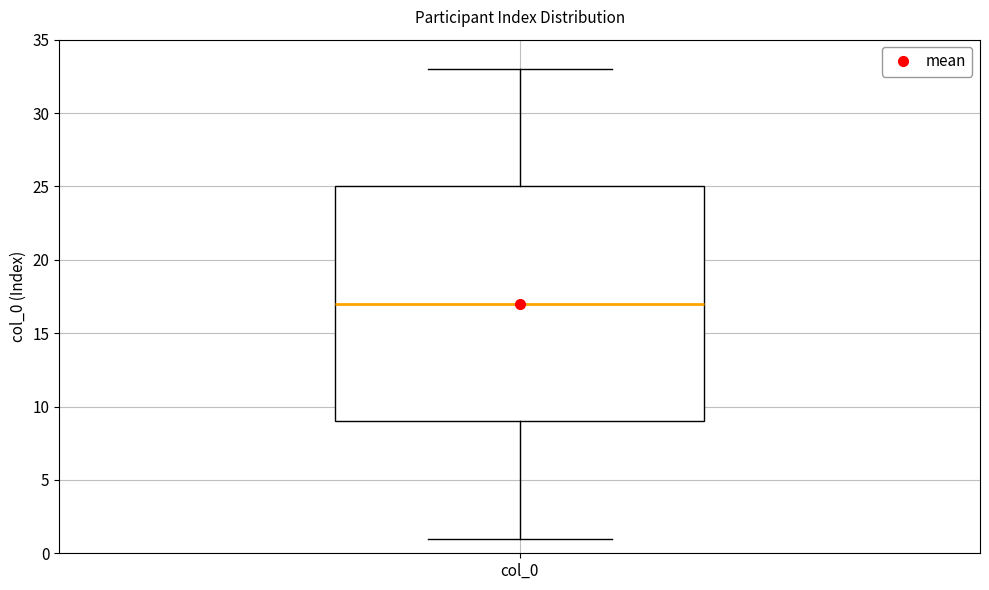

Read this box plot against the y-axis: the position of the median line, the range covered by the box, and the ends of both whiskers. The values are not printed on the chart, so give them approximately, as read against the axis.

median 17, box 9 to 25, whiskers 1 to 33